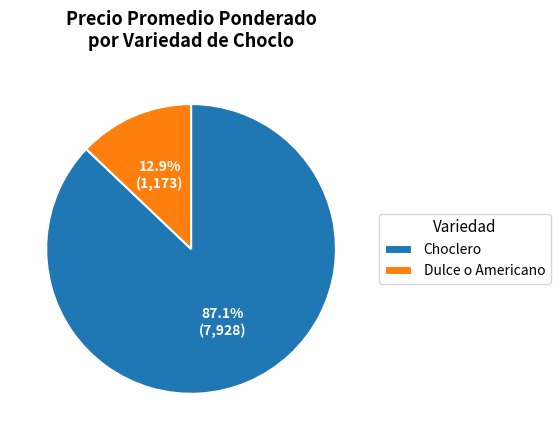

Approximately how many times larger is the value at Choclero compared to Dulce o Americano?

6.8